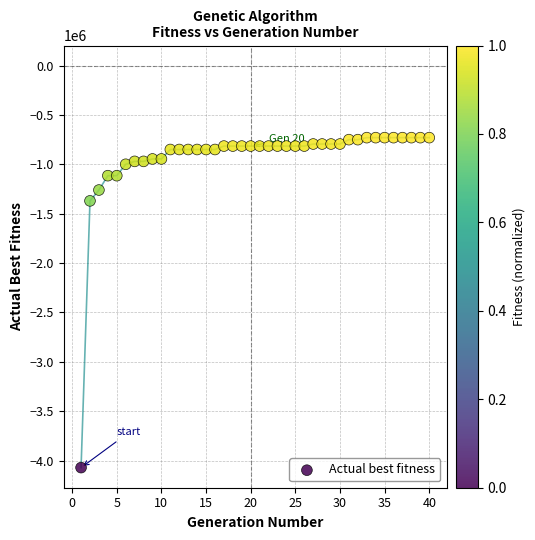

What Y value in the scatter plot is closest to -2400353?

-1369756